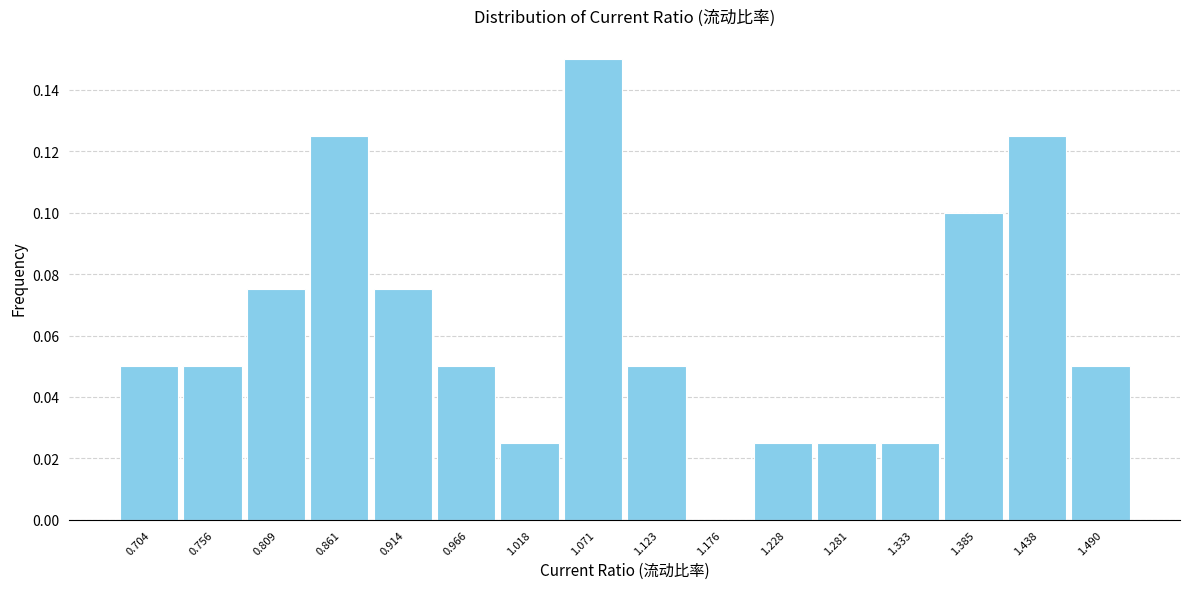

Reading left to right, transcribe this chart: for each bar, give the range it covers on the x-axis and its height. Neither the bar edges nor the heights are printed on the chart, so give them approximately, as read against the axes.

0.68 to 0.73: 0.050
0.73 to 0.78: 0.050
0.78 to 0.83: 0.076
0.83 to 0.89: 0.126
0.89 to 0.94: 0.076
0.94 to 0.99: 0.050
0.99 to 1.04: 0.026
1.04 to 1.10: 0.150
1.10 to 1.15: 0.050
1.15 to 1.20: 0
1.20 to 1.25: 0.026
1.25 to 1.31: 0.026
1.31 to 1.36: 0.026
1.36 to 1.41: 0.100
1.41 to 1.46: 0.126
1.46 to 1.52: 0.050